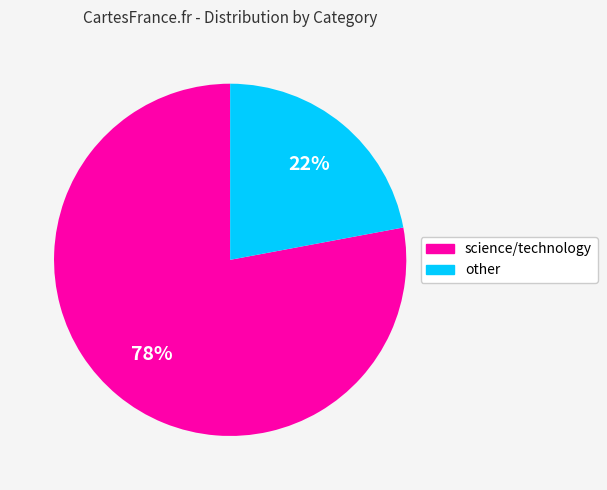

To the nearest percent, what is the combined percentage of other and science/technology?

100%